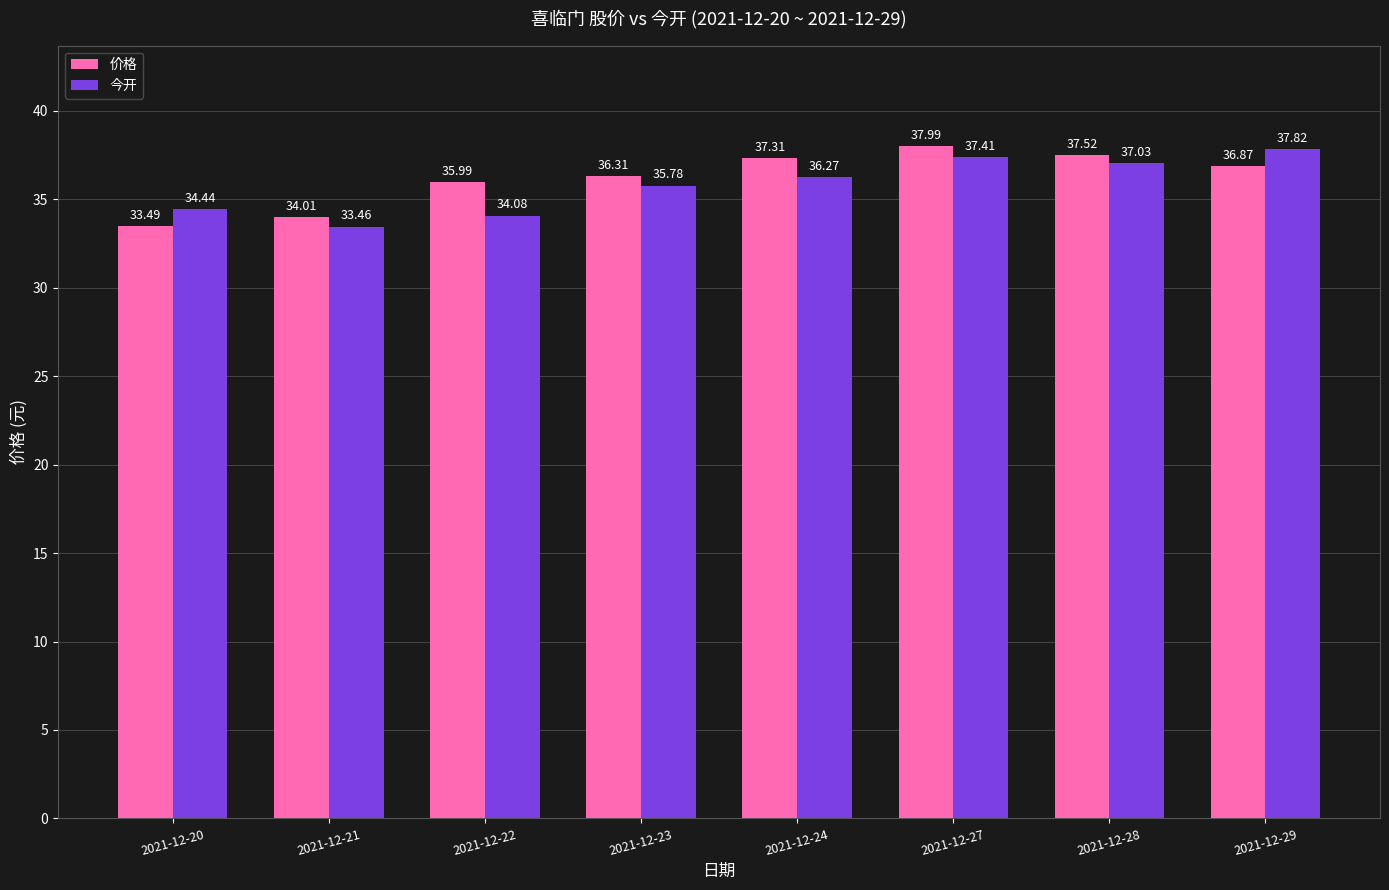

Which series changed the most between 2021-12-21 and 2021-12-29?

今开